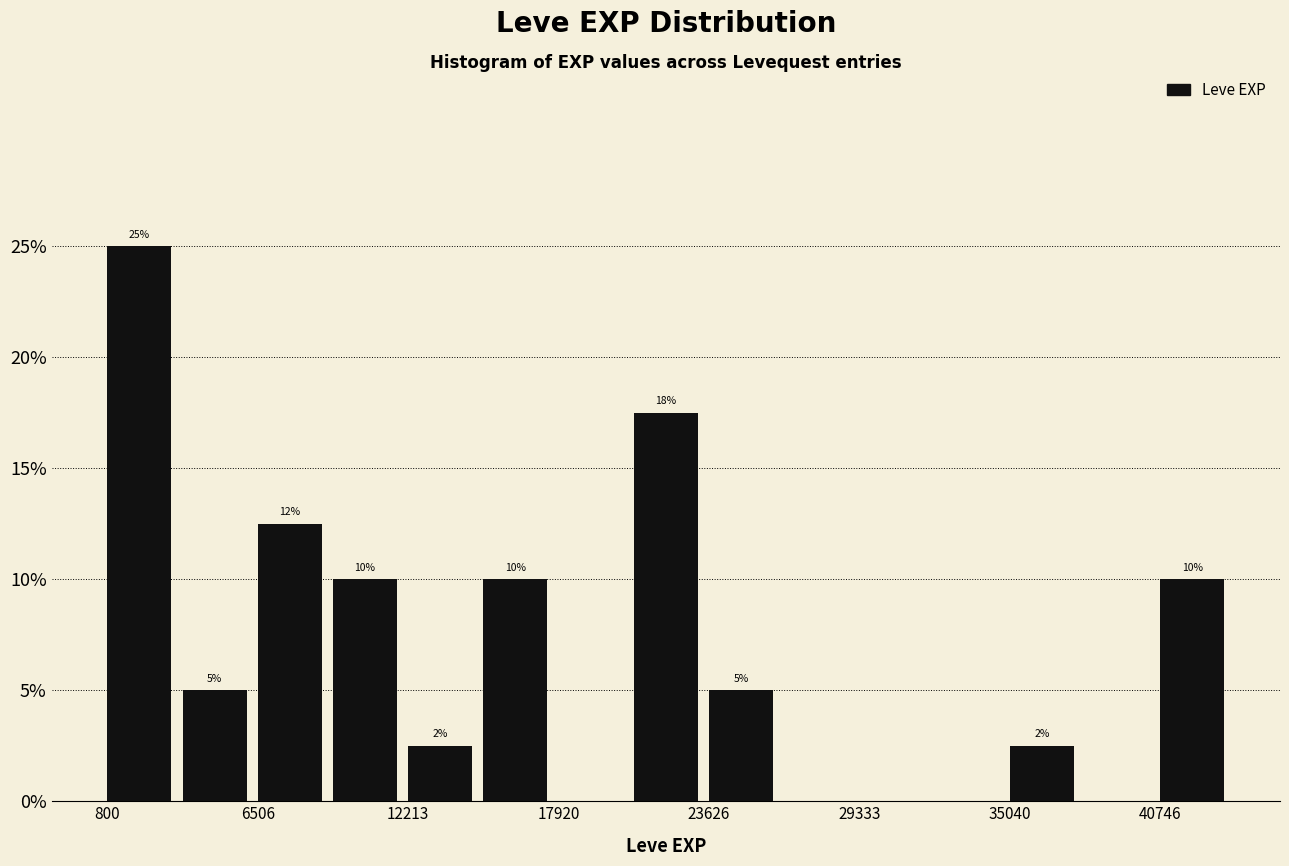

Around what value on the x-axis is the tallest bar? Give the approximate position of its centre, as read against the axis.

2000